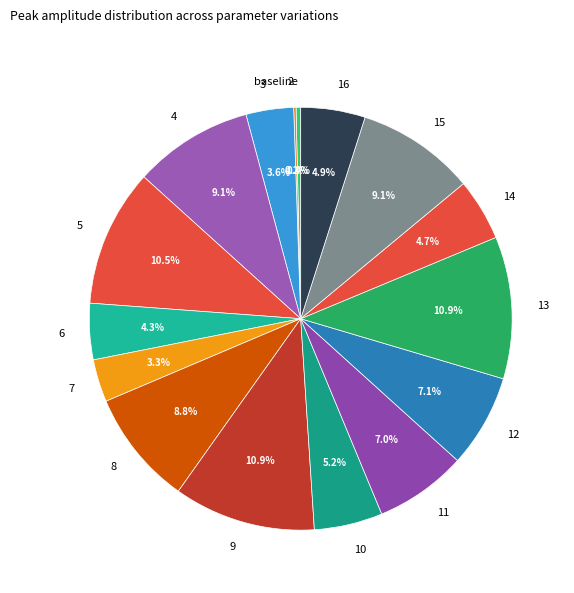

How much of the chart is everything except 5?

89.5%